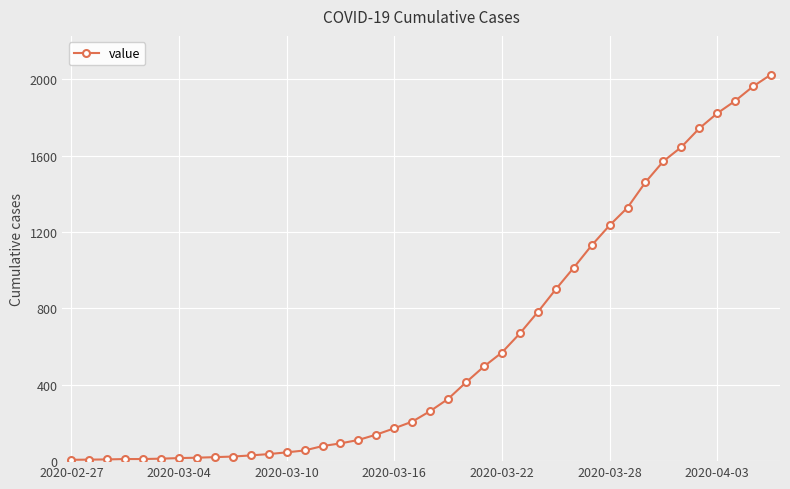

How many data points does each series have?

40